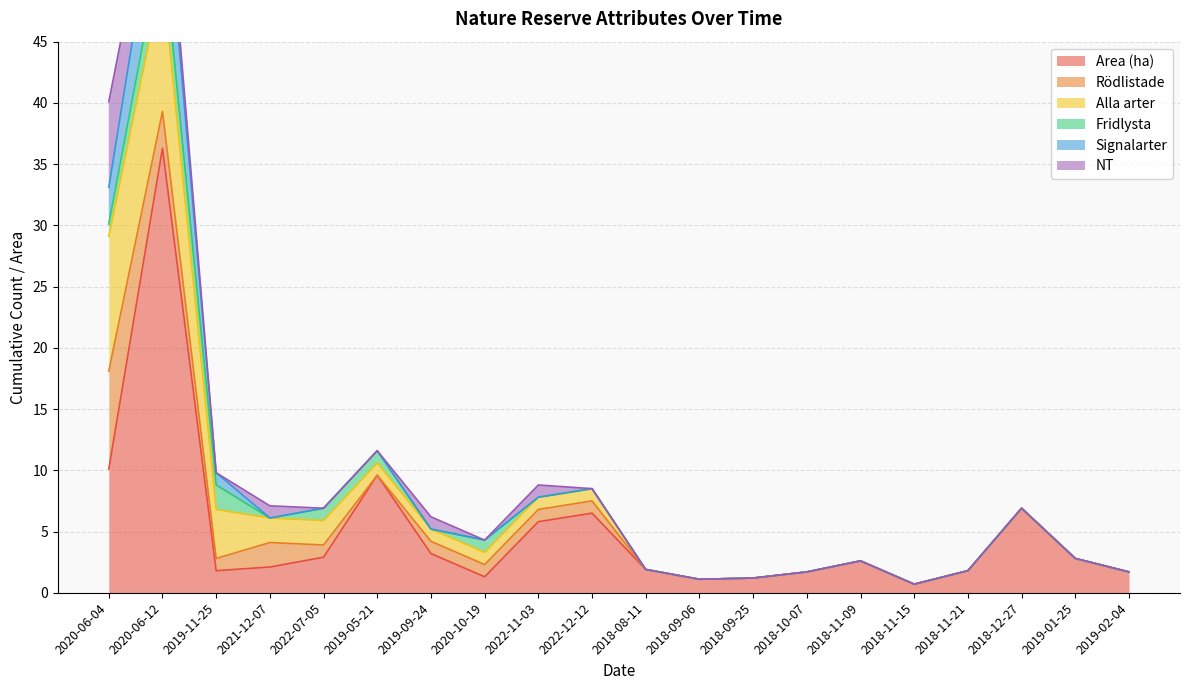

Between which two adjacent categories do NT and Fridlysta first intersect?

2020-06-04 and 2020-06-12